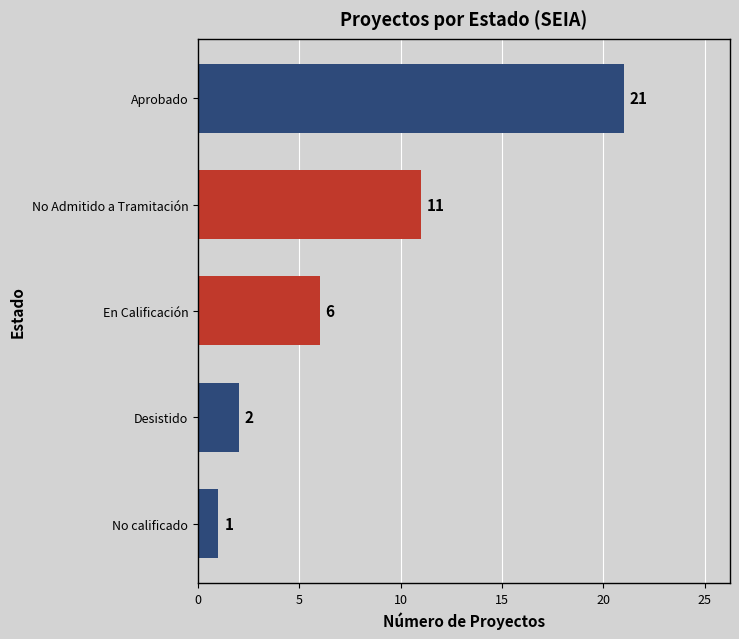

Rank the categories by value from highest to lowest.

Aprobado, No Admitido a Tramitación, En Calificación, Desistido, No calificado